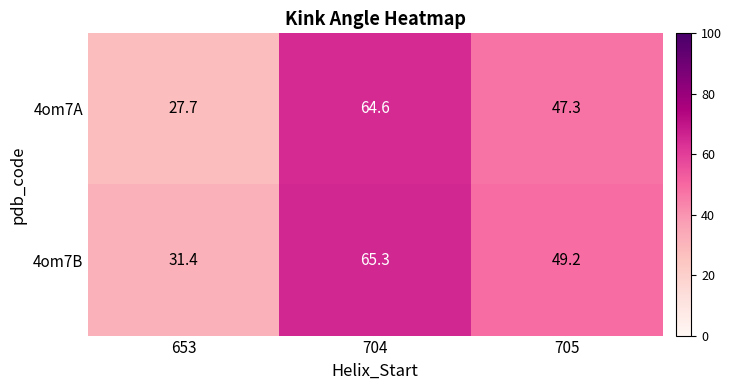

Which category has the lowest value across all series?

653